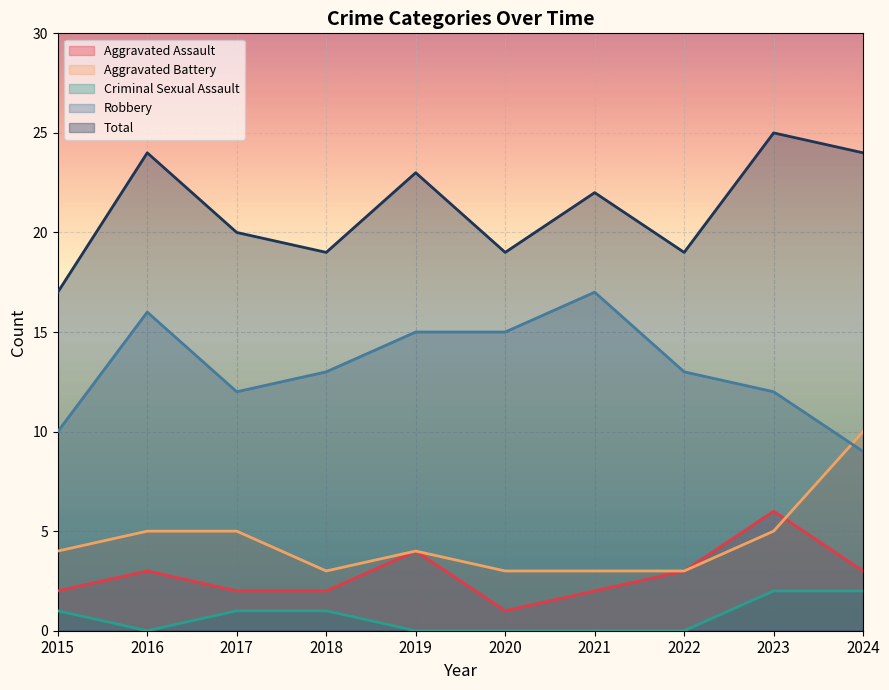

True or false: Aggravated Assault and Total intersect in this chart.

False